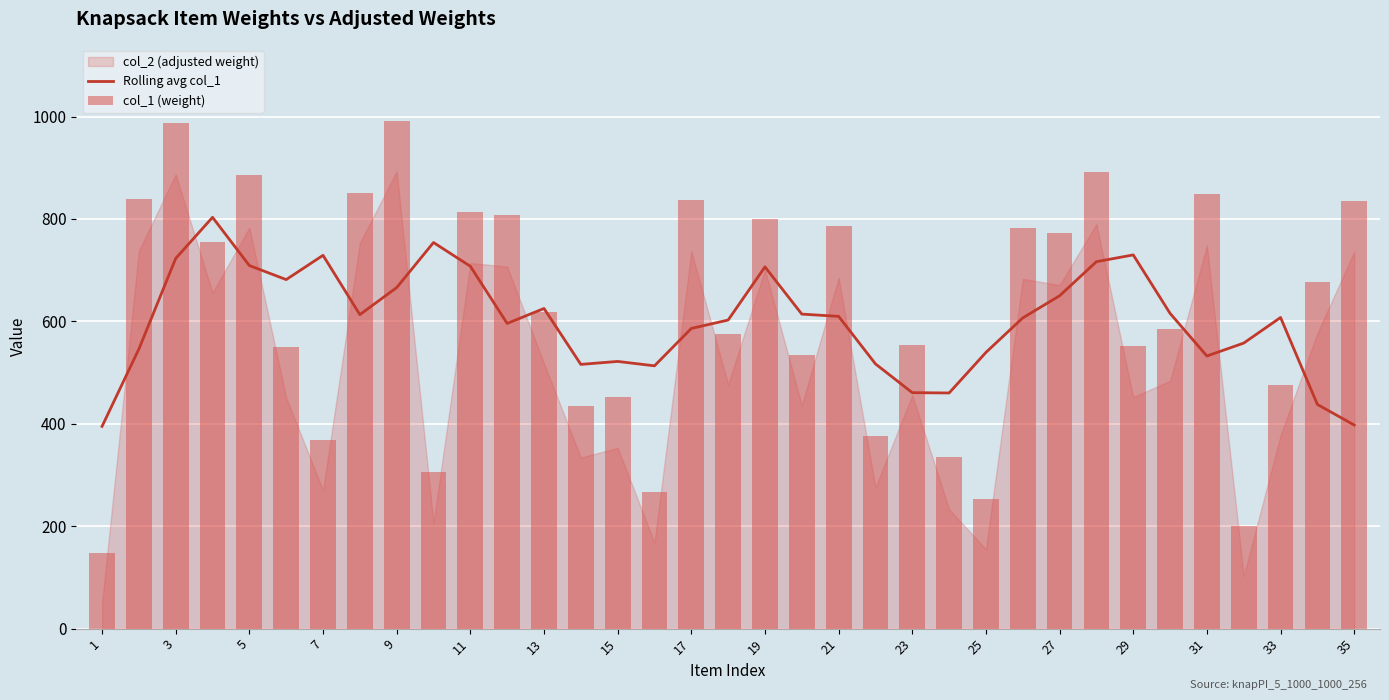

Reading left to right, extract all data points from this chart.

Rolling avg col_1: 395.0	546.0	723.0	803.2	709.0	681.6	729.0	613.2	666.0	754.0	707.6	596.0	625.2	516.0	521.8	513.2	586.2	602.6	706.4	614.2	609.8	517.0	460.8	460.2	539.4	606.8	650.0	716.6	729.8	615.6	532.4	557.6	607.6	437.8	397.6
col_1 (weight): 148.0	839.0	988.0	755.0	885.0	549.0	368.0	851.0	992.0	306.0	813.0	808.0	619.0	434.0	452.0	267.0	837.0	576.0	799.0	534.0	786.0	376.0	554.0	335.0	253.0	783.0	772.0	891.0	551.0	586.0	849.0	201.0	475.0	677.0	836.0